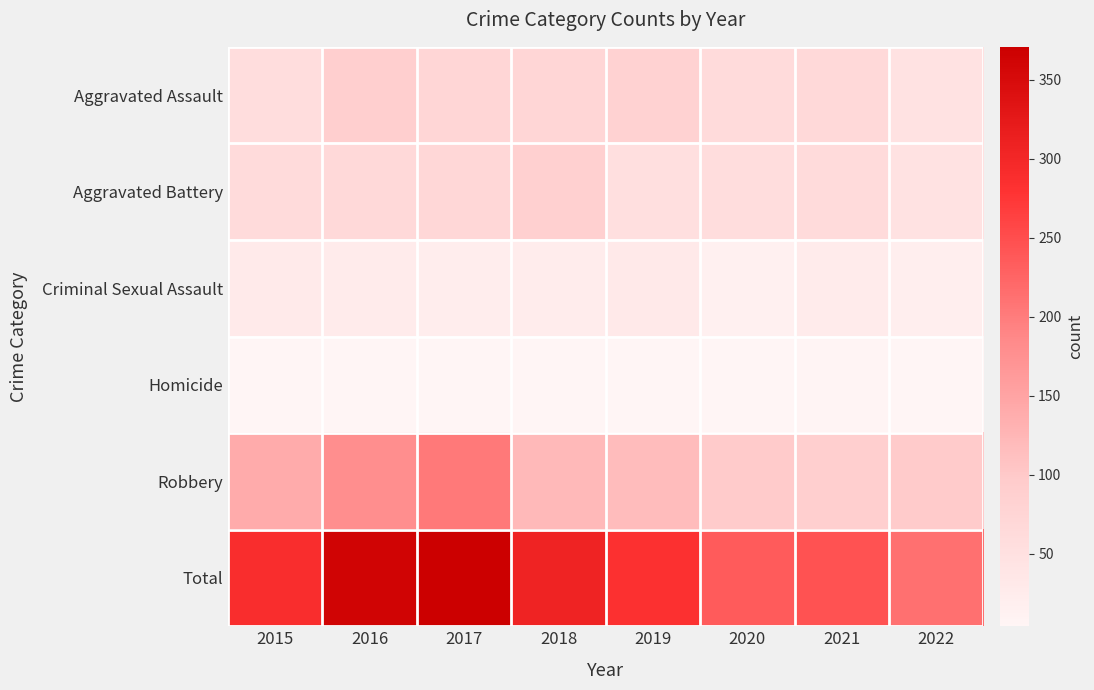

Reading left to right, transcribe all the data shown in this chart.

Aggravated Assault: 2015=56	2016=88	2017=72	2018=72	2019=80	2020=62	2021=66	2022=47
Aggravated Battery: 2015=60	2016=66	2017=71	2018=86	2019=53	2020=57	2021=60	2022=45
Criminal Sexual Assault: 2015=29	2016=25	2017=22	2018=24	2019=31	2020=15	2021=25	2022=19
Homicide: 2015=5	2016=4	2017=4	2018=4	2019=4	2020=5	2021=6	2022=5
Robbery: 2015=139	2016=178	2017=202	2018=121	2019=116	2020=97	2021=88	2022=97
Total: 2015=289	2016=361	2017=371	2018=307	2019=284	2020=236	2021=245	2022=213